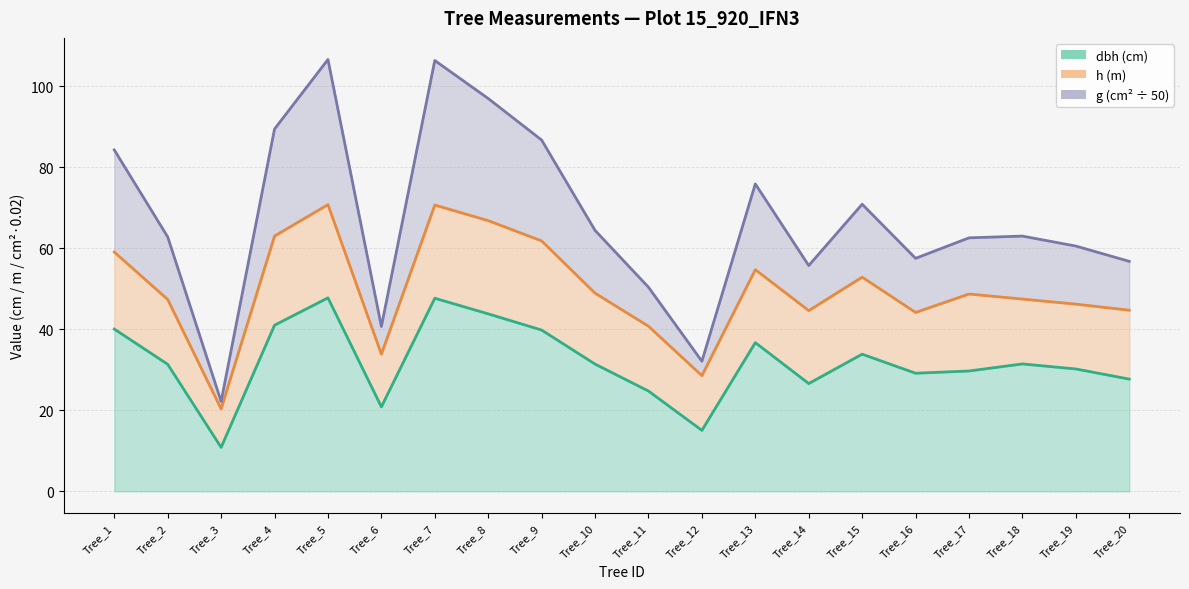

The dbh series shows 45.3 at Tree_2. True or false?

False